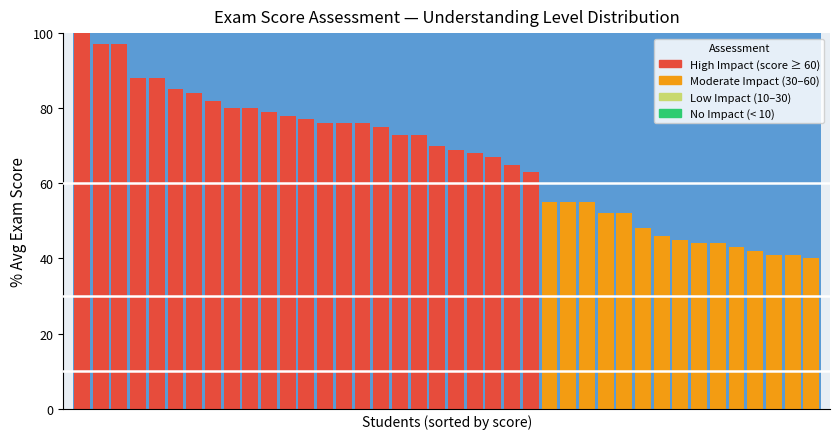

How many data points does each series have?

40